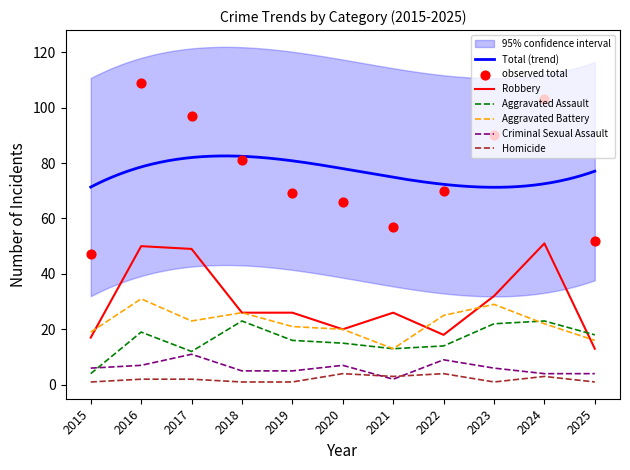

Which series reaches the maximum Y coordinate?

Total